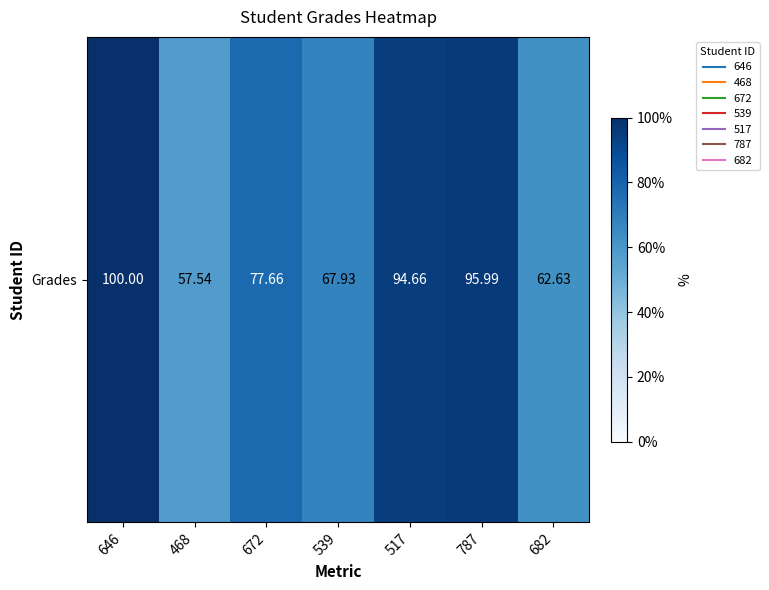

Rank the categories by value from highest to lowest.

646, 787, 517, 672, 539, 682, 468